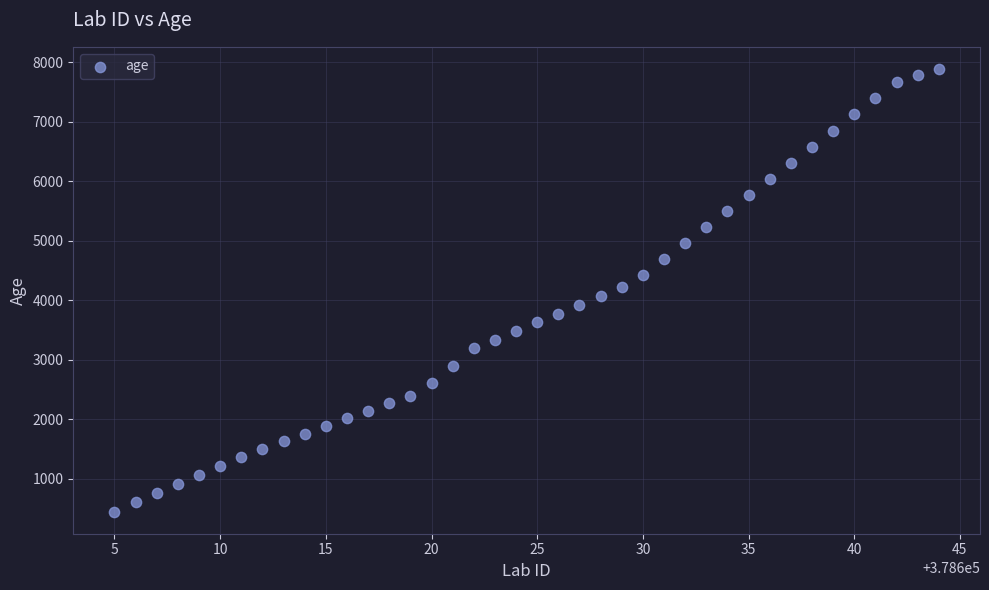

What is the range of X values (max minus min)?

39